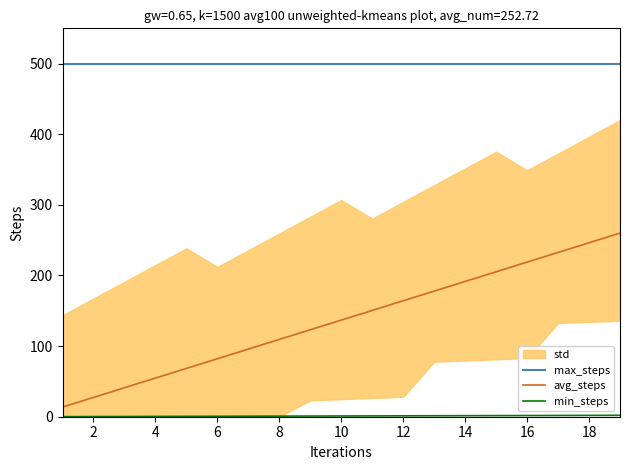

What is the smallest value displayed?

0.1